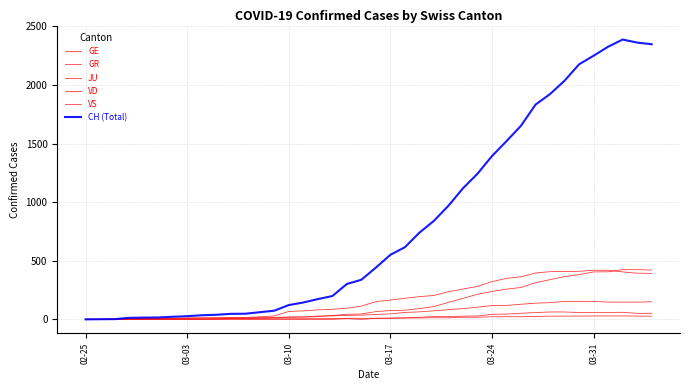

How many values in the JU series are below 9?

19